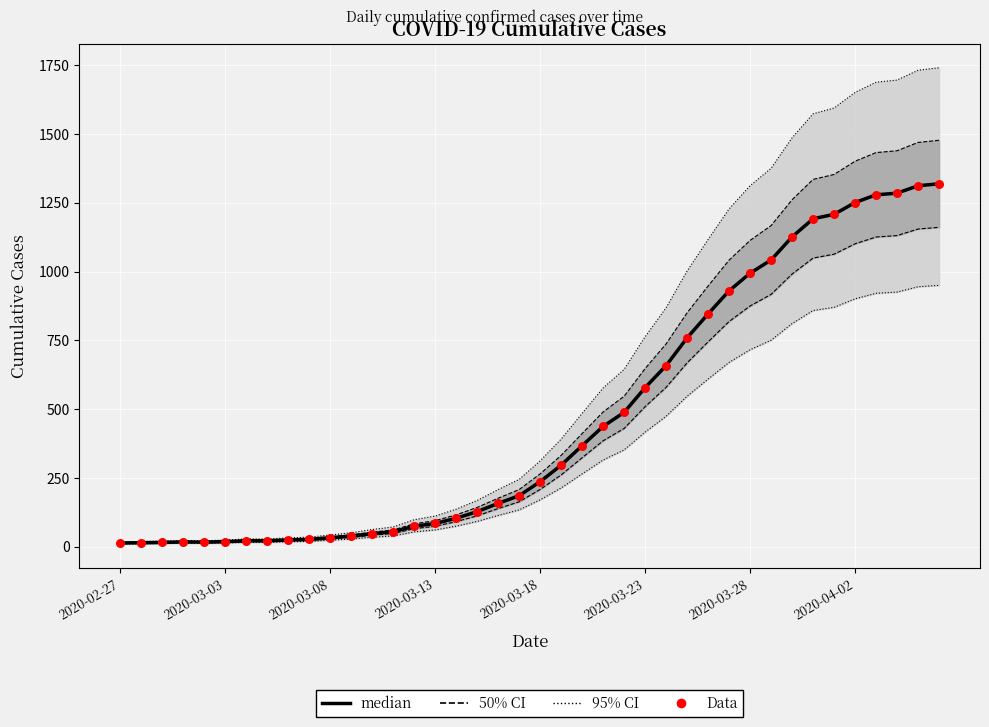

Which series has the largest total across all categories?

median